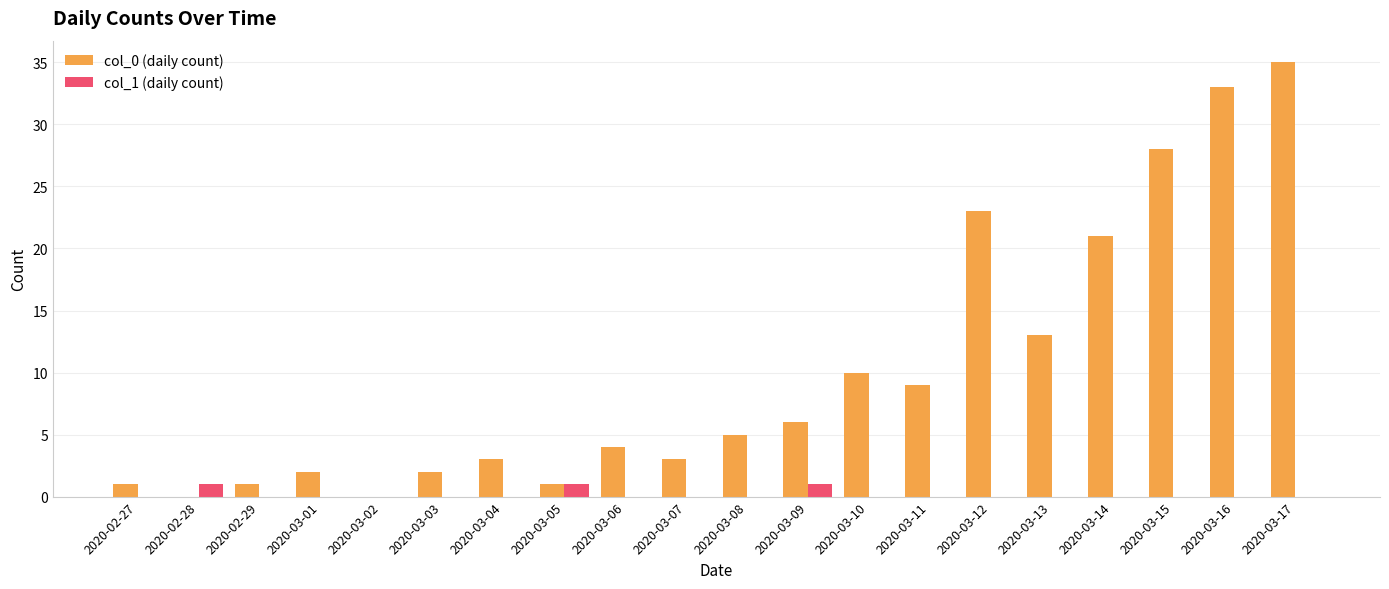

How many groups of bars are there?

20